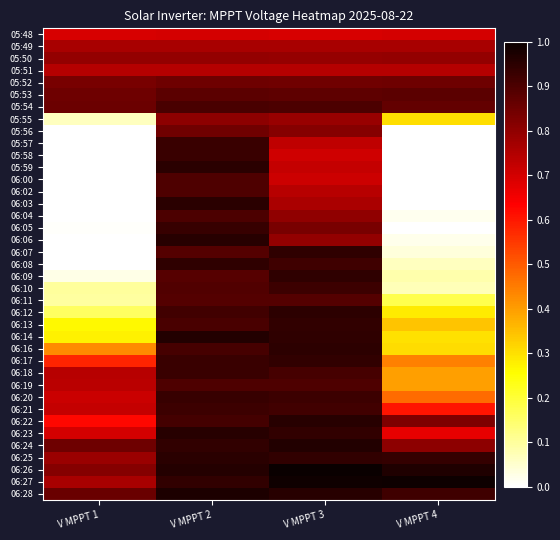

Reading left to right, what are all the values shown in this chart?

05:48: V MPPT 1=0.7	V MPPT 2=0.7	V MPPT 3=0.7	V MPPT 4=0.7
05:49: V MPPT 1=0.8	V MPPT 2=0.8	V MPPT 3=0.8	V MPPT 4=0.8
05:50: V MPPT 1=0.8	V MPPT 2=0.8	V MPPT 3=0.8	V MPPT 4=0.8
05:51: V MPPT 1=0.7	V MPPT 2=0.7	V MPPT 3=0.7	V MPPT 4=0.7
05:52: V MPPT 1=0.8	V MPPT 2=0.9	V MPPT 3=0.8	V MPPT 4=0.8
05:53: V MPPT 1=0.8	V MPPT 2=0.9	V MPPT 3=0.9	V MPPT 4=0.9
05:54: V MPPT 1=0.9	V MPPT 2=0.9	V MPPT 3=0.9	V MPPT 4=0.9
05:55: V MPPT 1=0.1	V MPPT 2=0.8	V MPPT 3=0.8	V MPPT 4=0.3
05:56: V MPPT 1=0.0	V MPPT 2=0.8	V MPPT 3=0.8	V MPPT 4=0.0
05:57: V MPPT 1=0.0	V MPPT 2=0.9	V MPPT 3=0.7	V MPPT 4=0.0
05:58: V MPPT 1=0.0	V MPPT 2=0.9	V MPPT 3=0.7	V MPPT 4=0.0
05:59: V MPPT 1=0.0	V MPPT 2=1.0	V MPPT 3=0.7	V MPPT 4=0.0
06:00: V MPPT 1=0.0	V MPPT 2=0.9	V MPPT 3=0.7	V MPPT 4=0.0
06:02: V MPPT 1=0.0	V MPPT 2=0.9	V MPPT 3=0.7	V MPPT 4=0.0
06:03: V MPPT 1=0.0	V MPPT 2=1.0	V MPPT 3=0.8	V MPPT 4=0.0
06:04: V MPPT 1=0.0	V MPPT 2=0.9	V MPPT 3=0.8	V MPPT 4=0.0
06:05: V MPPT 1=0.0	V MPPT 2=0.9	V MPPT 3=0.8	V MPPT 4=0.0
06:06: V MPPT 1=0.0	V MPPT 2=1.0	V MPPT 3=0.8	V MPPT 4=0.0
06:07: V MPPT 1=0.0	V MPPT 2=0.9	V MPPT 3=0.9	V MPPT 4=0.0
06:08: V MPPT 1=0.0	V MPPT 2=0.9	V MPPT 3=0.9	V MPPT 4=0.1
06:09: V MPPT 1=0.0	V MPPT 2=0.9	V MPPT 3=0.9	V MPPT 4=0.1
06:10: V MPPT 1=0.1	V MPPT 2=0.9	V MPPT 3=0.9	V MPPT 4=0.1
06:11: V MPPT 1=0.1	V MPPT 2=0.9	V MPPT 3=0.9	V MPPT 4=0.2
06:12: V MPPT 1=0.2	V MPPT 2=0.9	V MPPT 3=0.9	V MPPT 4=0.3
06:13: V MPPT 1=0.3	V MPPT 2=0.9	V MPPT 3=0.9	V MPPT 4=0.3
06:14: V MPPT 1=0.3	V MPPT 2=1.0	V MPPT 3=0.9	V MPPT 4=0.3
06:16: V MPPT 1=0.4	V MPPT 2=0.9	V MPPT 3=0.9	V MPPT 4=0.3
06:17: V MPPT 1=0.6	V MPPT 2=0.9	V MPPT 3=0.9	V MPPT 4=0.4
06:18: V MPPT 1=0.7	V MPPT 2=0.9	V MPPT 3=0.9	V MPPT 4=0.4
06:19: V MPPT 1=0.7	V MPPT 2=0.9	V MPPT 3=0.9	V MPPT 4=0.4
06:20: V MPPT 1=0.7	V MPPT 2=0.9	V MPPT 3=0.9	V MPPT 4=0.5
06:21: V MPPT 1=0.7	V MPPT 2=0.9	V MPPT 3=0.9	V MPPT 4=0.6
06:22: V MPPT 1=0.6	V MPPT 2=0.9	V MPPT 3=1.0	V MPPT 4=0.8
06:23: V MPPT 1=0.7	V MPPT 2=1.0	V MPPT 3=0.9	V MPPT 4=0.7
06:24: V MPPT 1=0.9	V MPPT 2=0.9	V MPPT 3=1.0	V MPPT 4=0.8
06:25: V MPPT 1=0.8	V MPPT 2=0.9	V MPPT 3=0.9	V MPPT 4=0.9
06:26: V MPPT 1=0.8	V MPPT 2=1.0	V MPPT 3=1.0	V MPPT 4=1.0
06:27: V MPPT 1=0.8	V MPPT 2=0.9	V MPPT 3=1.0	V MPPT 4=1.0
06:28: V MPPT 1=0.9	V MPPT 2=1.0	V MPPT 3=1.0	V MPPT 4=0.9